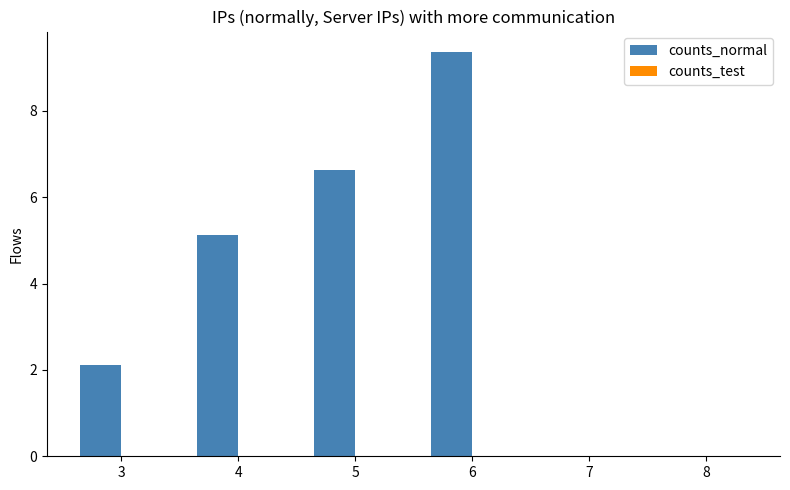

Is it true that the value at 4 is 2.7?

False